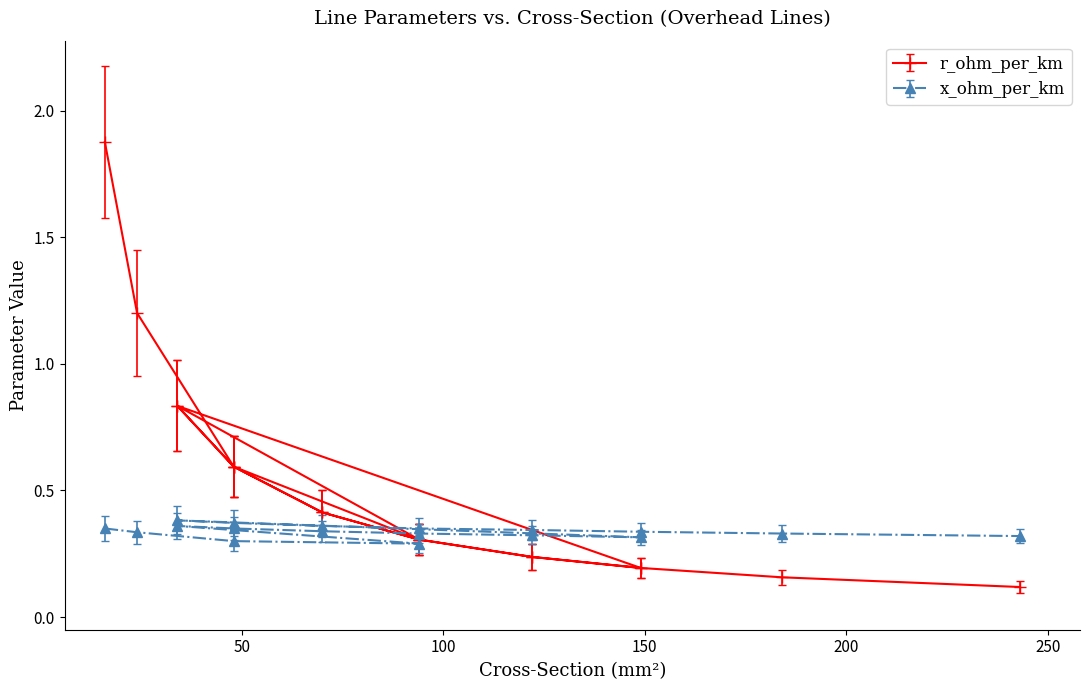

At which category is the sum across all series the highest?

16